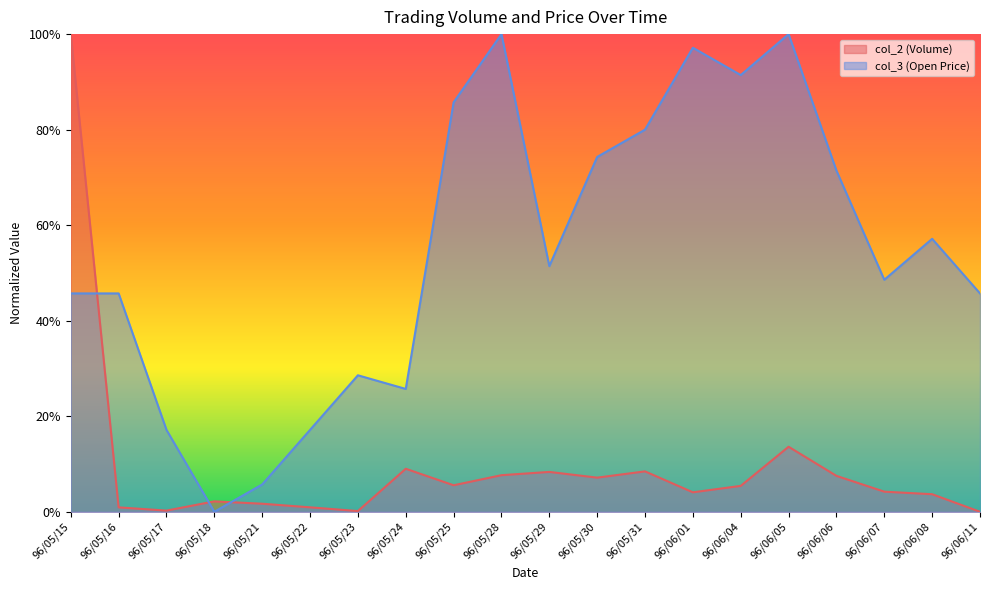

What is the difference between the second highest and minimum values in the col_2 series?

0.1